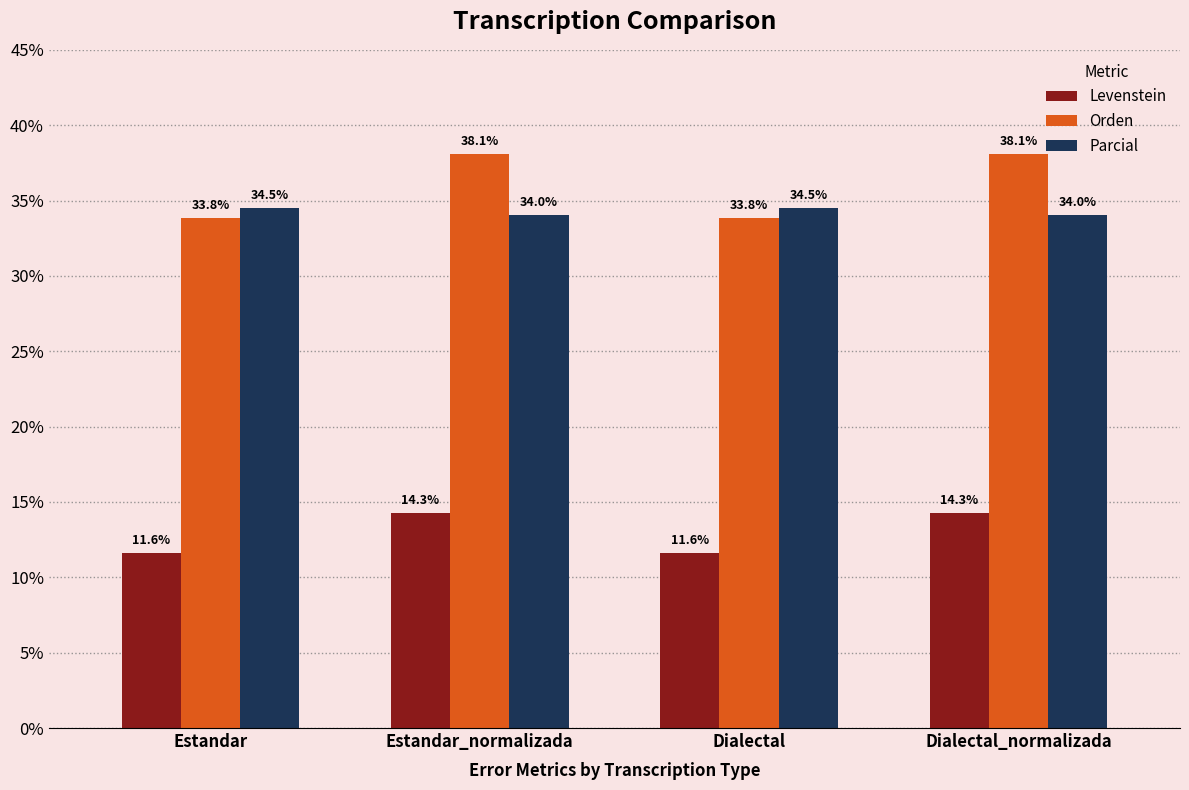

What is the average value of the Levenstein series?

13.0